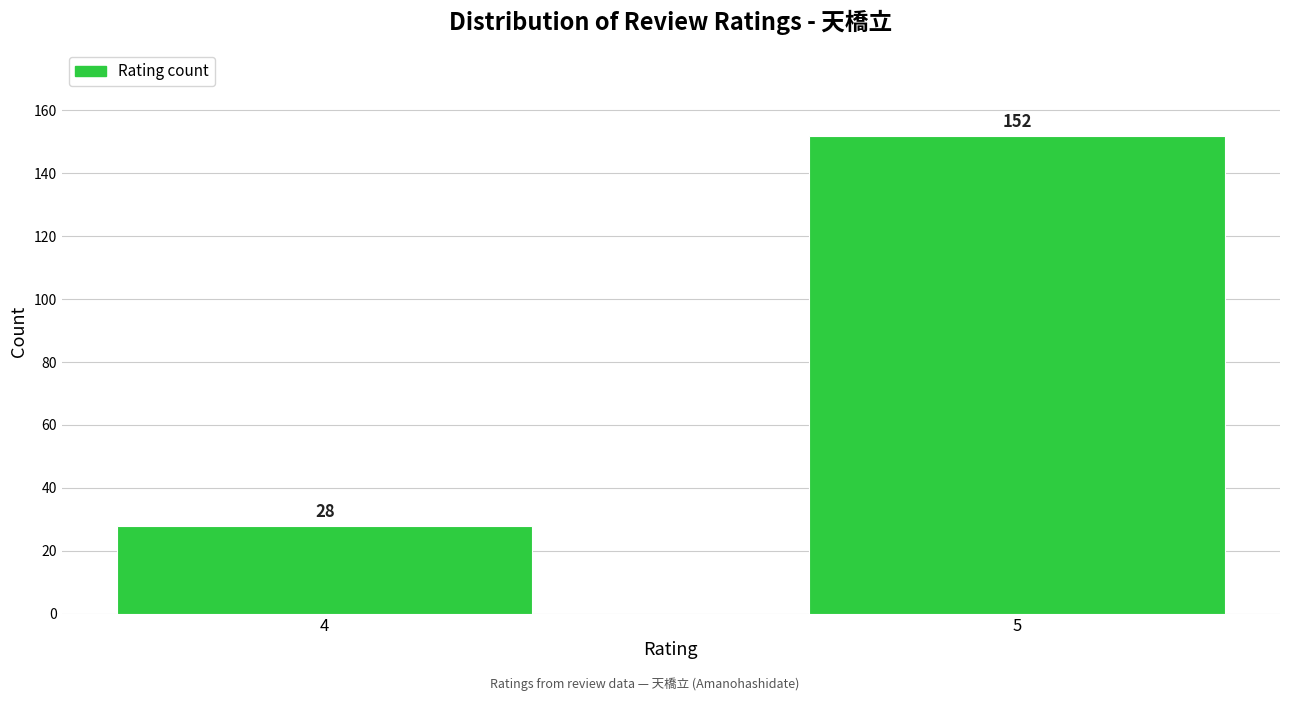

Reading right to left, what are all the values shown in this chart?

5=152	4=28